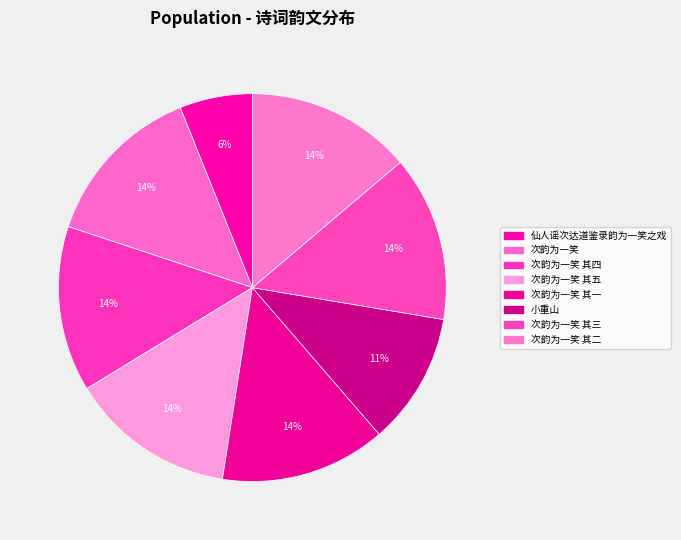

How many segments does this pie chart have?

8